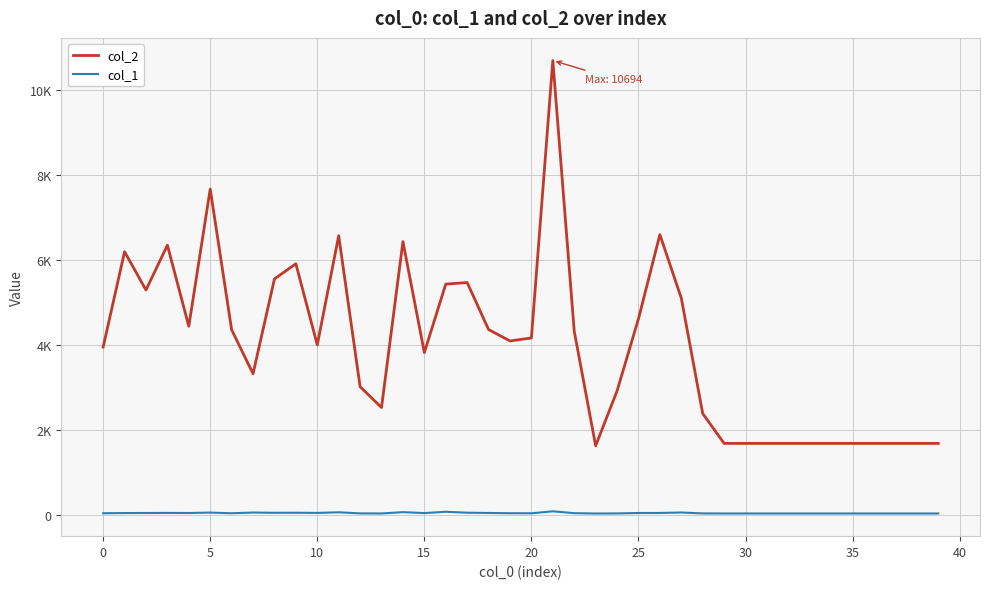

Which series has the widest spread of values?

col_2